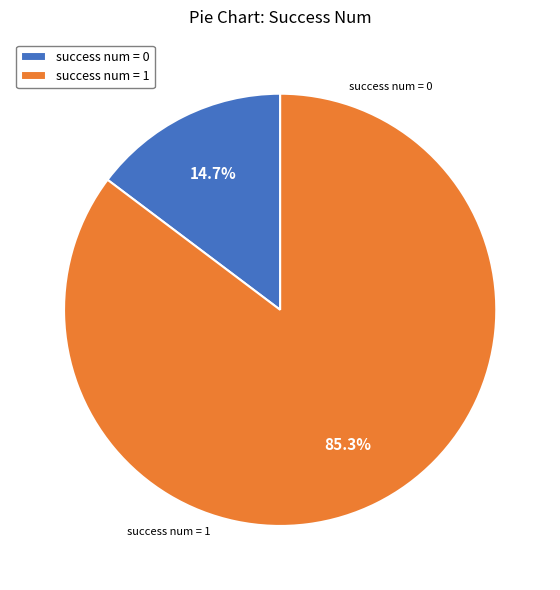

Which has a higher value, success num = 1 or success num = 0?

success num = 1